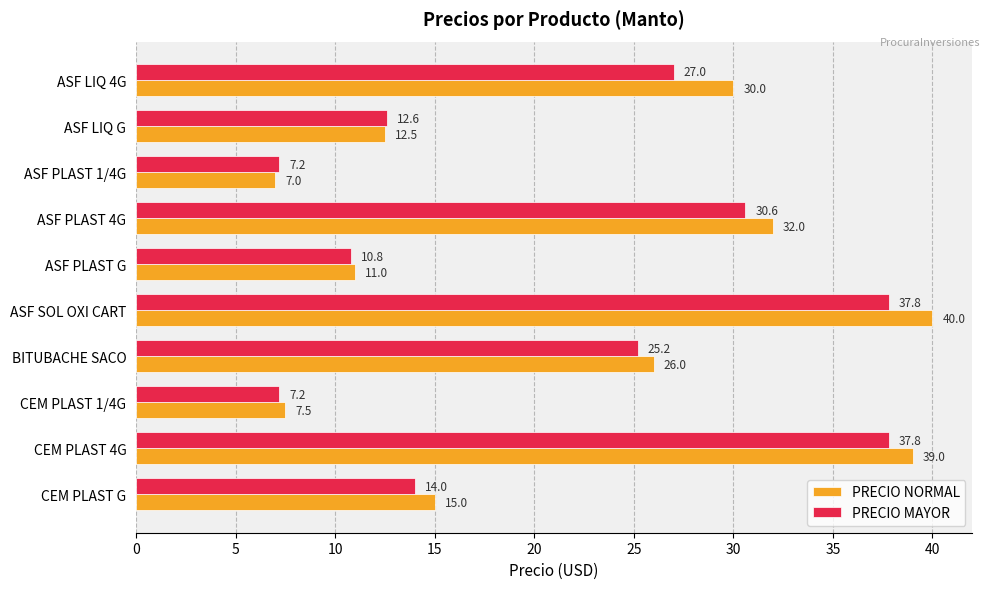

Rank the series at ASF PLAST 4G from highest to lowest value.

PRECIO NORMAL, PRECIO MAYOR